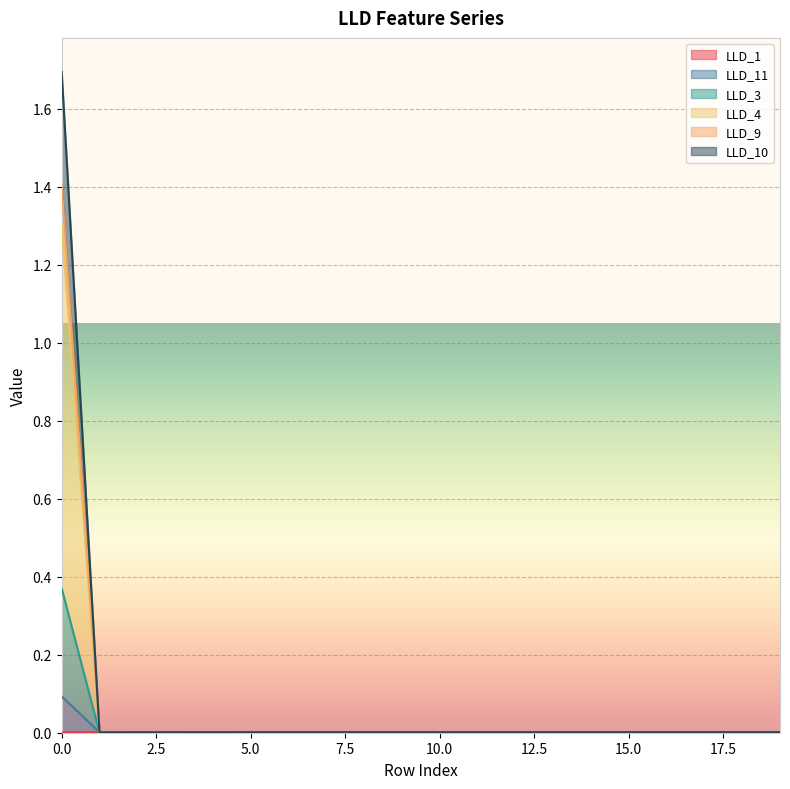

At 8, list the series in order from smallest to largest.

LLD_1, LLD_11, LLD_3, LLD_4, LLD_9, LLD_10